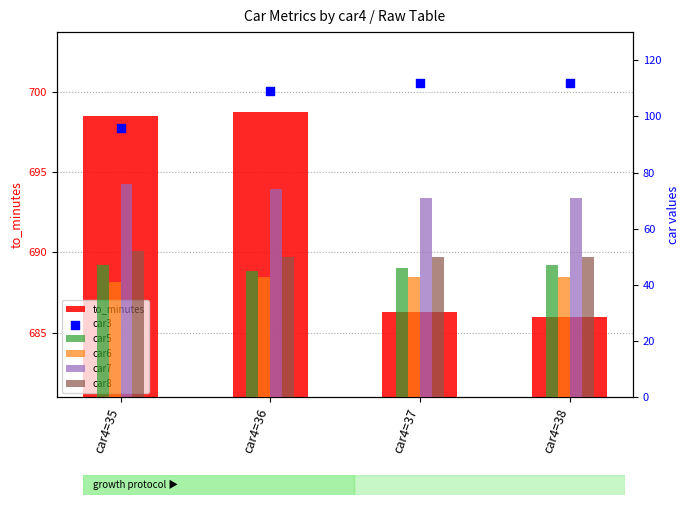

Which series has the widest spread of Y values?

car3